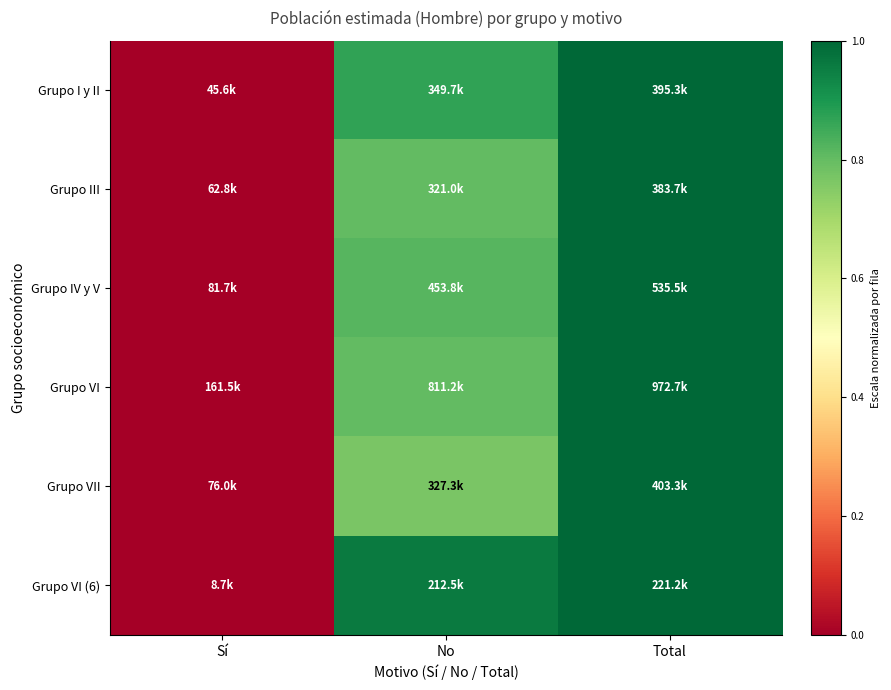

Reading right to left, extract all data points from this chart.

Grupo I y II: Total=1.0	No=0.9	Sí=0.0
Grupo III: Total=1.0	No=0.8	Sí=0.0
Grupo IV y V: Total=1.0	No=0.8	Sí=0.0
Grupo VI: Total=1.0	No=0.8	Sí=0.0
Grupo VII: Total=1.0	No=0.8	Sí=0.0
Grupo VI (6): Total=1.0	No=1.0	Sí=0.0